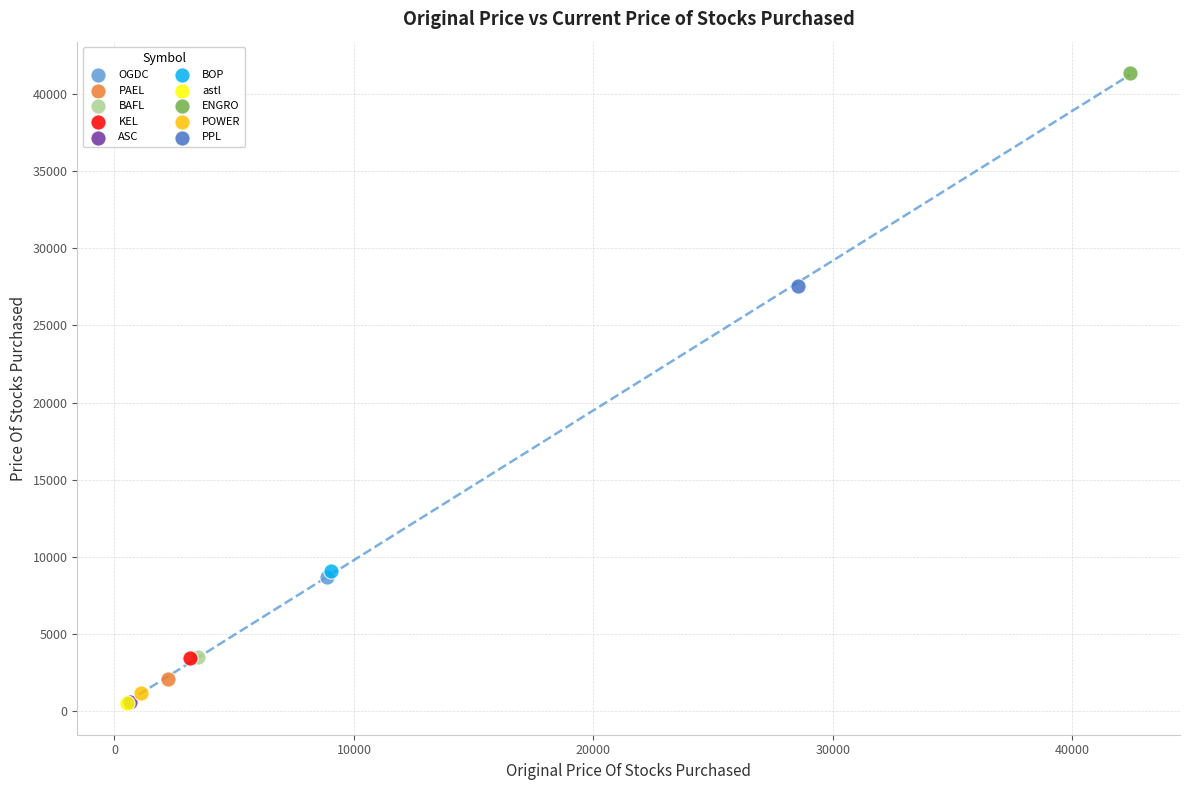

What are all the series names shown in the legend?

OGDC, PAEL, BAFL, KEL, ASC, BOP, astl, ENGRO, POWER, PPL